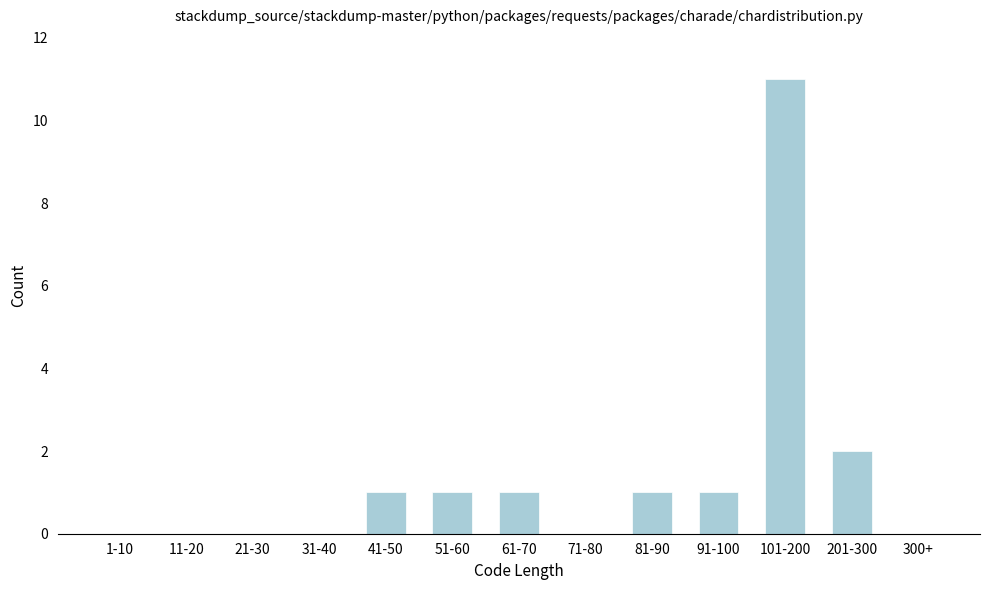

Reading right to left, what are all the values shown in this chart?

300+=0	201-300=2	101-200=11	91-100=1	81-90=1	71-80=0	61-70=1	51-60=1	41-50=1	31-40=0	21-30=0	11-20=0	1-10=0